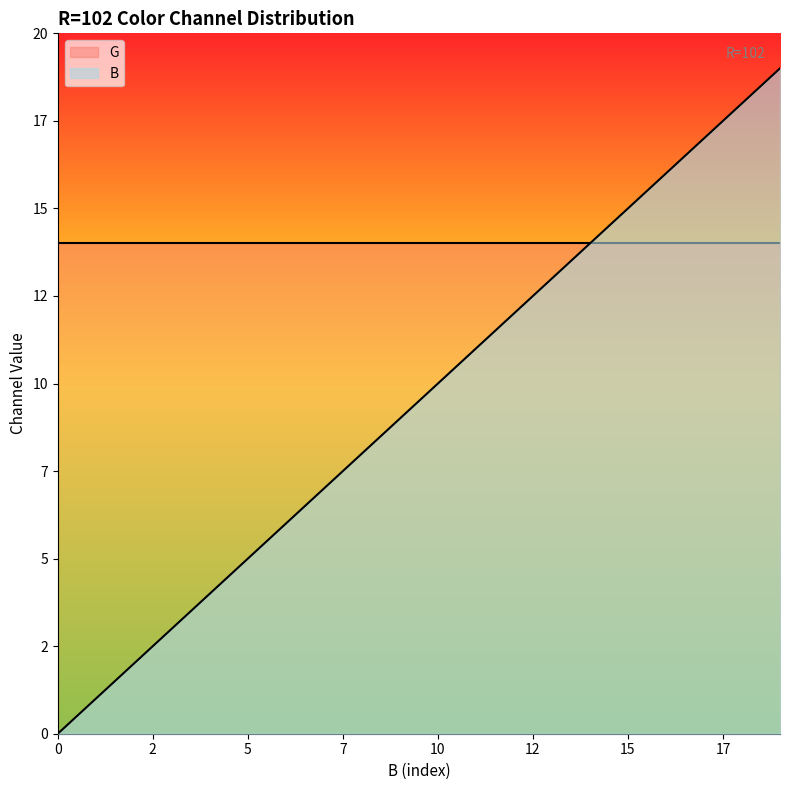

At which category does the chart reach its peak across all series?

19